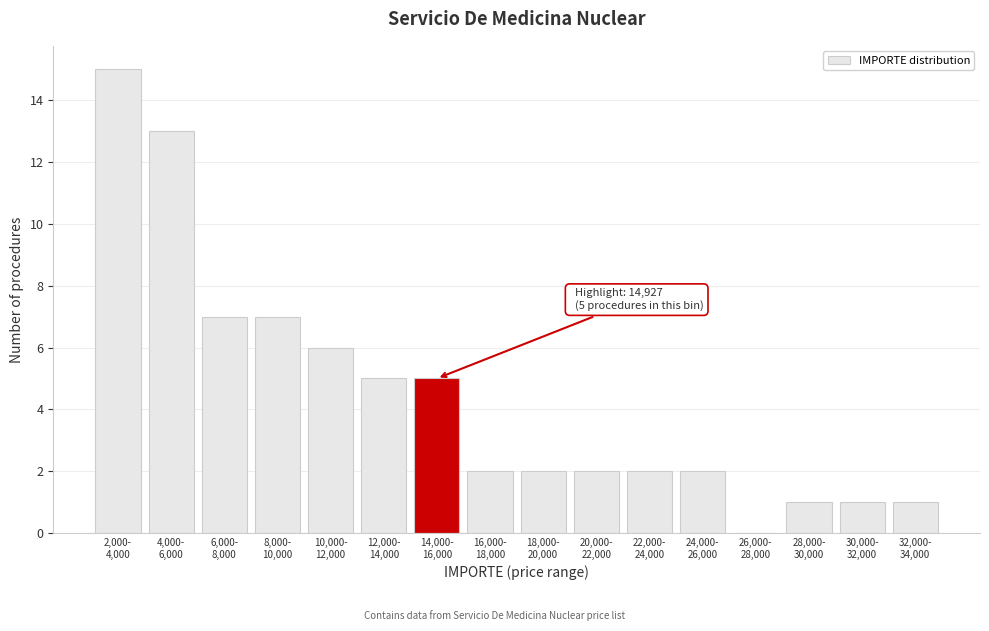

What is the sum of all values?

71